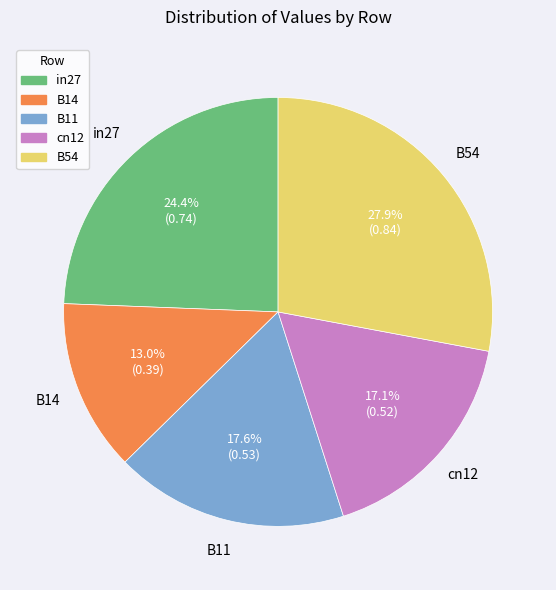

Which slice is the largest?

B54